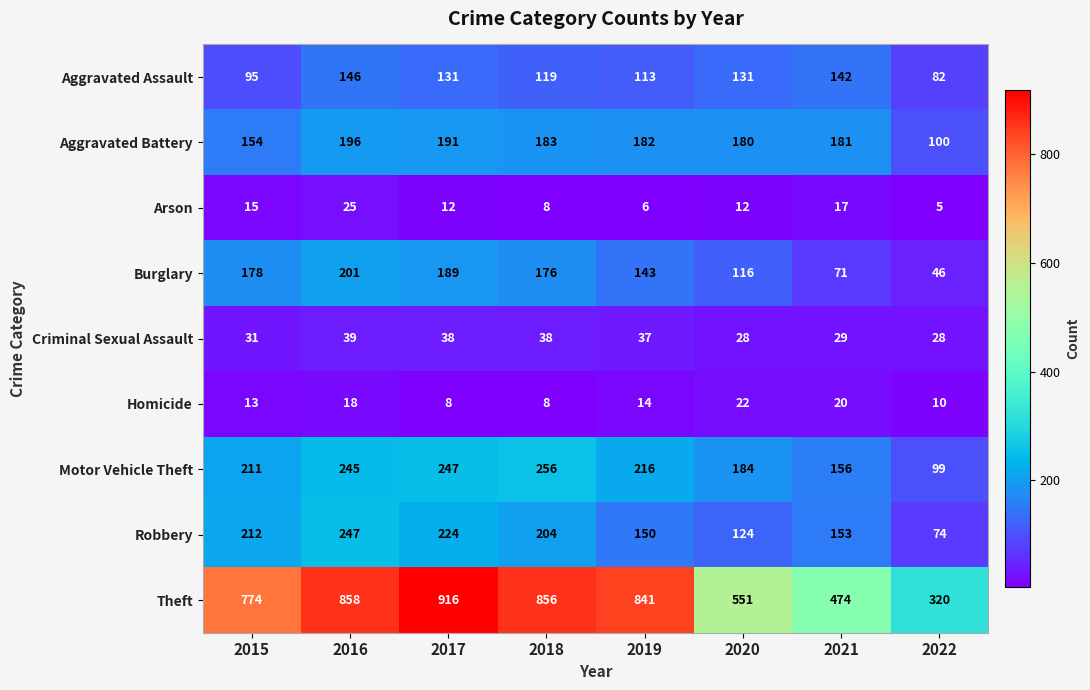

What is the total value across all series at 2019?

1702